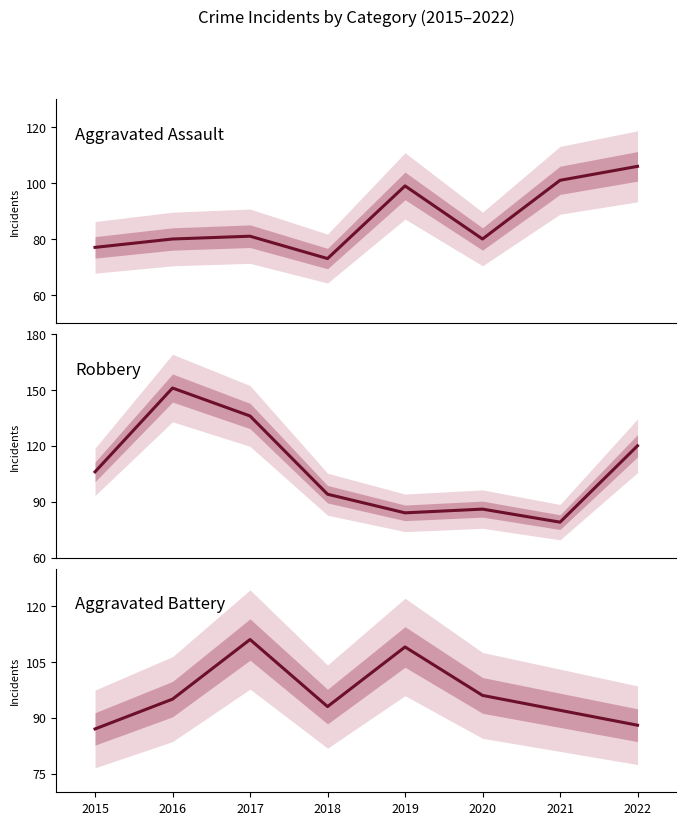

What is the minimum value shown in the chart?

73